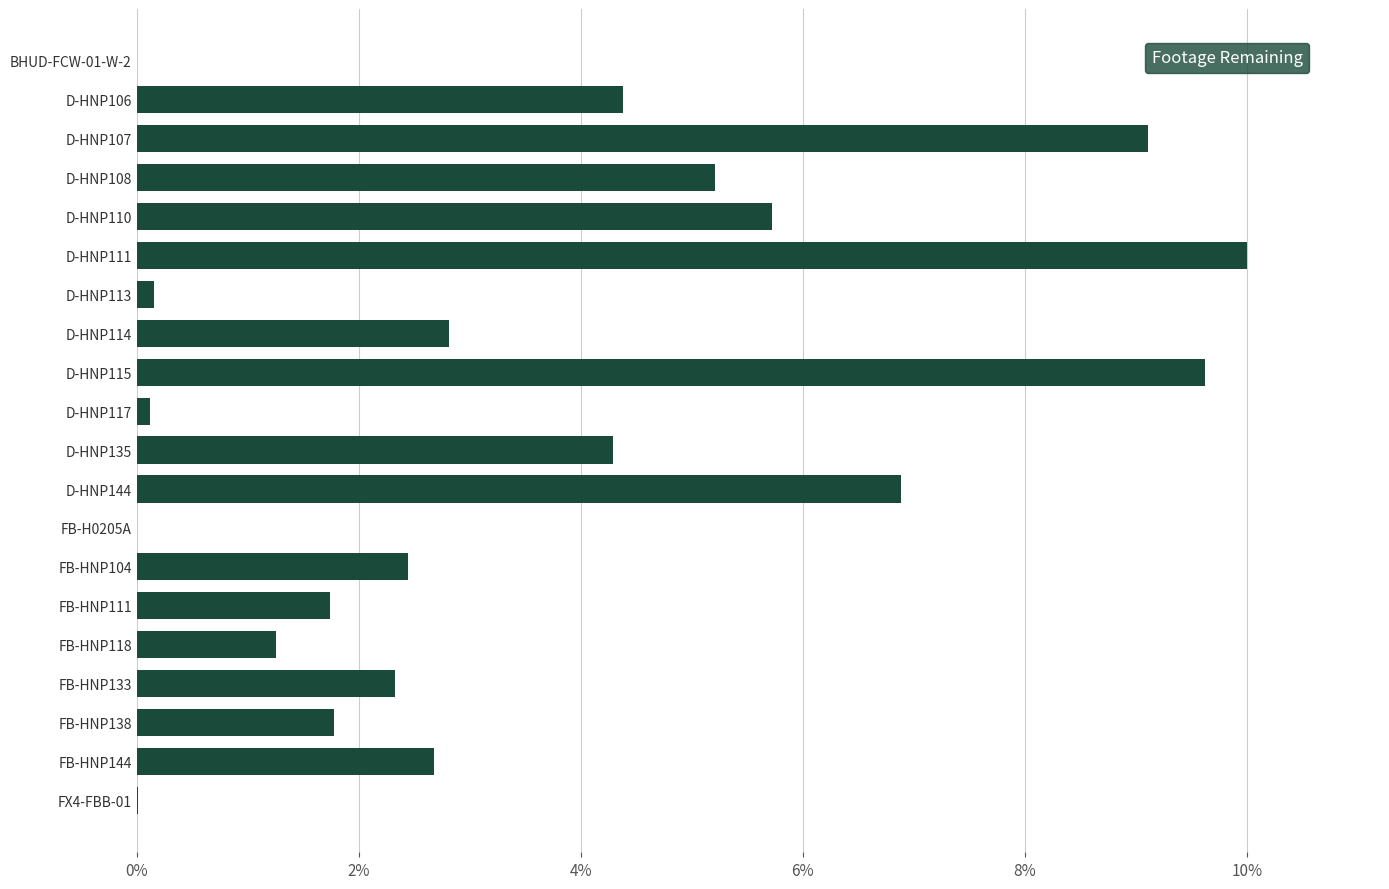

Which label corresponds to the largest value in the chart?

D-HNP111